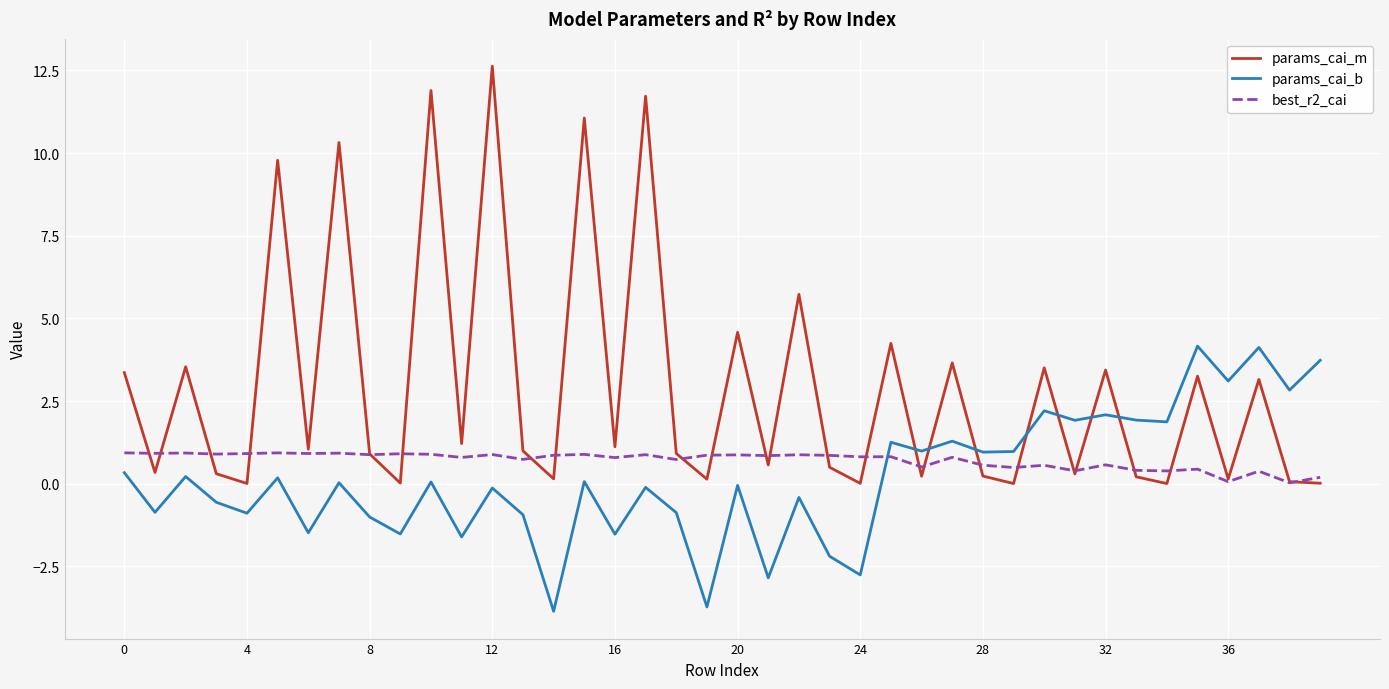

Rank the series by their maximum value, from highest to lowest.

params_cai_m, params_cai_b, best_r2_cai